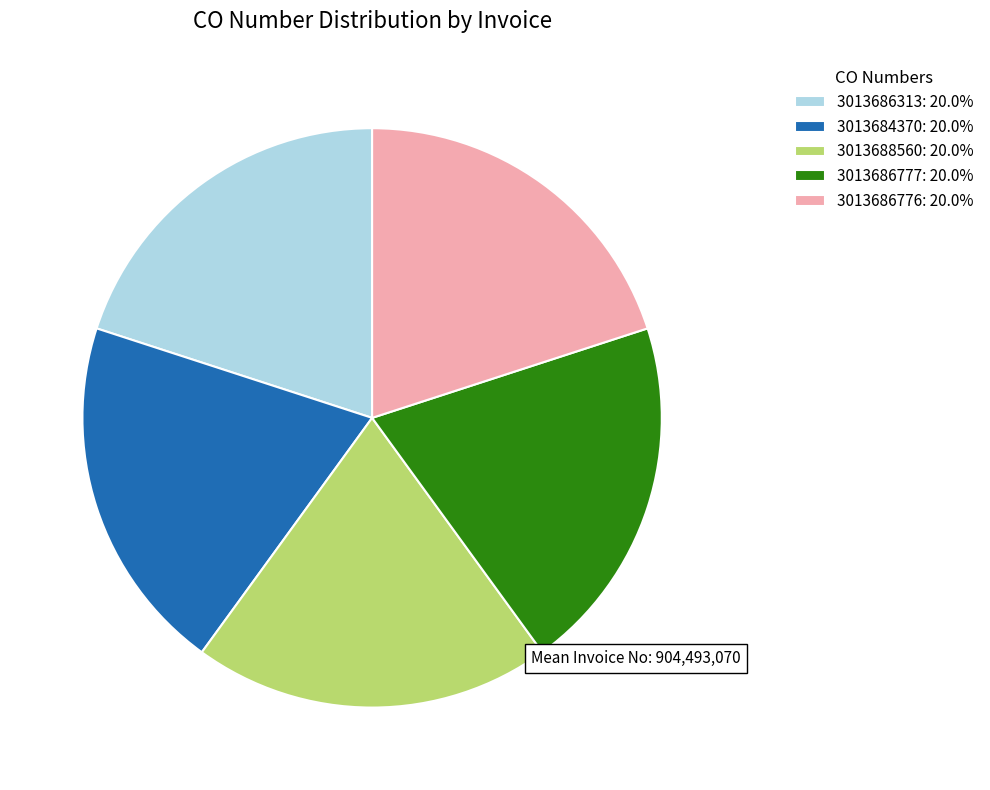

The 3013686777 slice represents 20% of the pie. True or false?

True